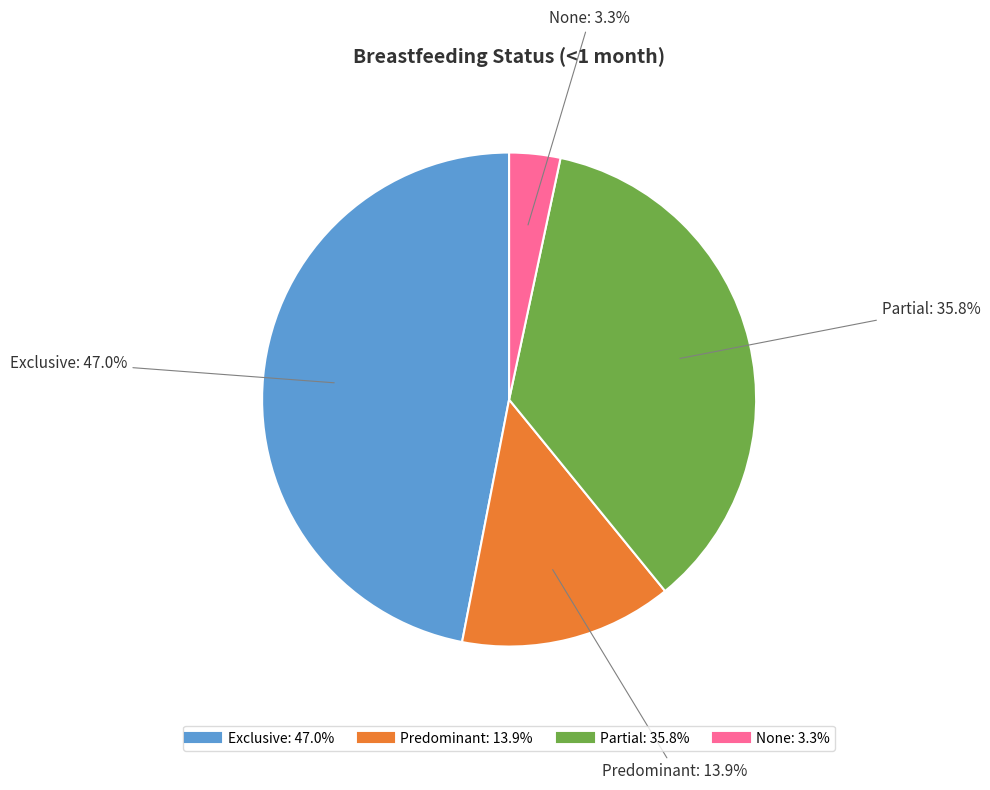

What percentage is the Exclusive slice, to the nearest percent?

47%